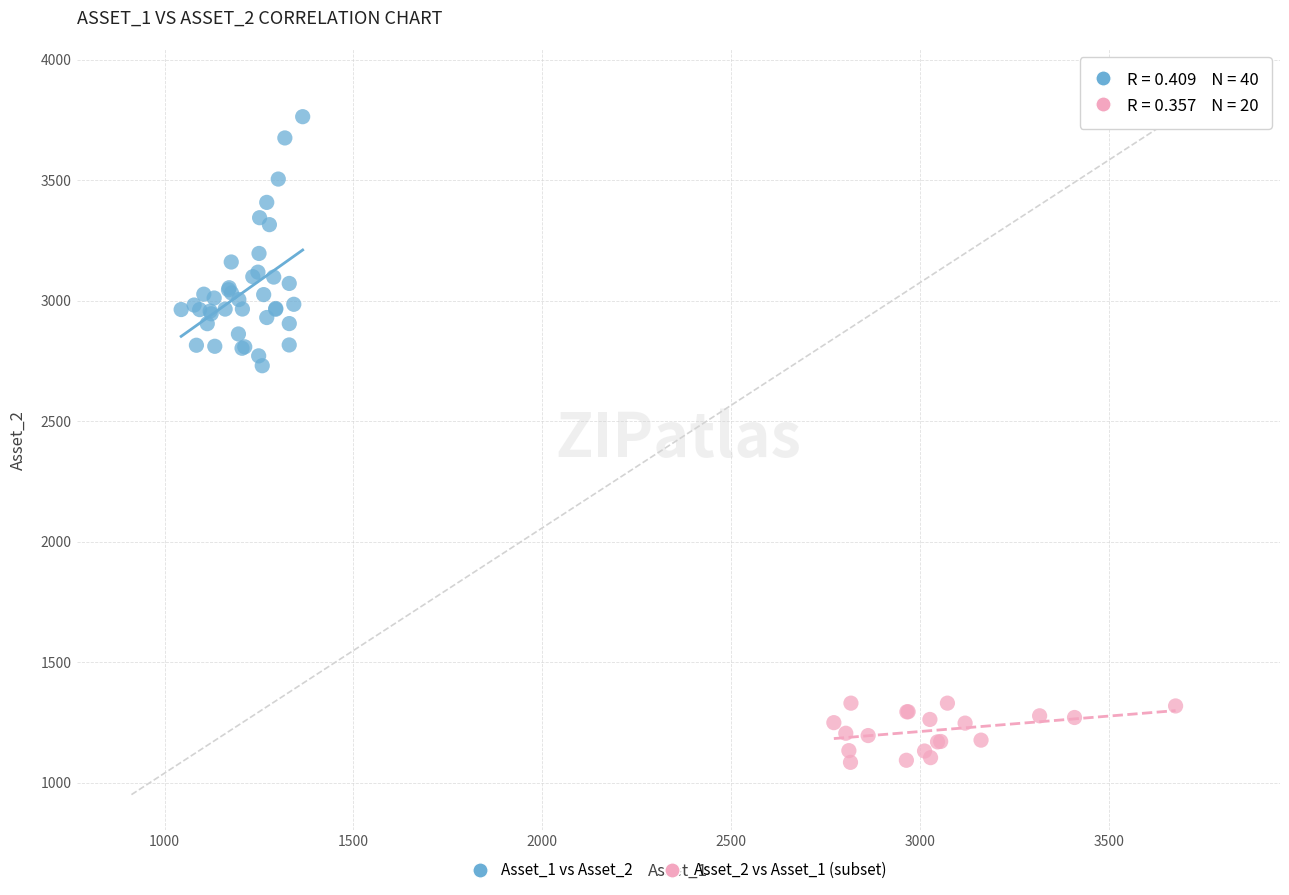

Which series contains the lowest Y value?

Asset_2 vs Asset_1 (subset)